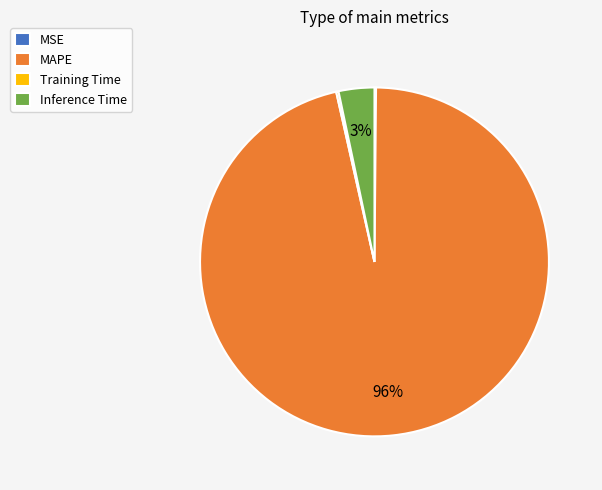

Is it true that MAPE is 96% of the pie?

True